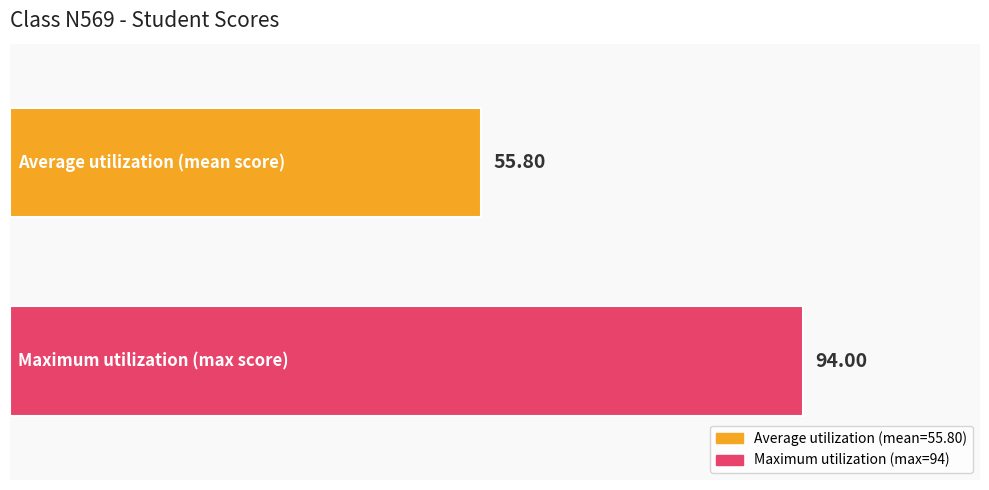

What is the greatest value displayed?

94.0